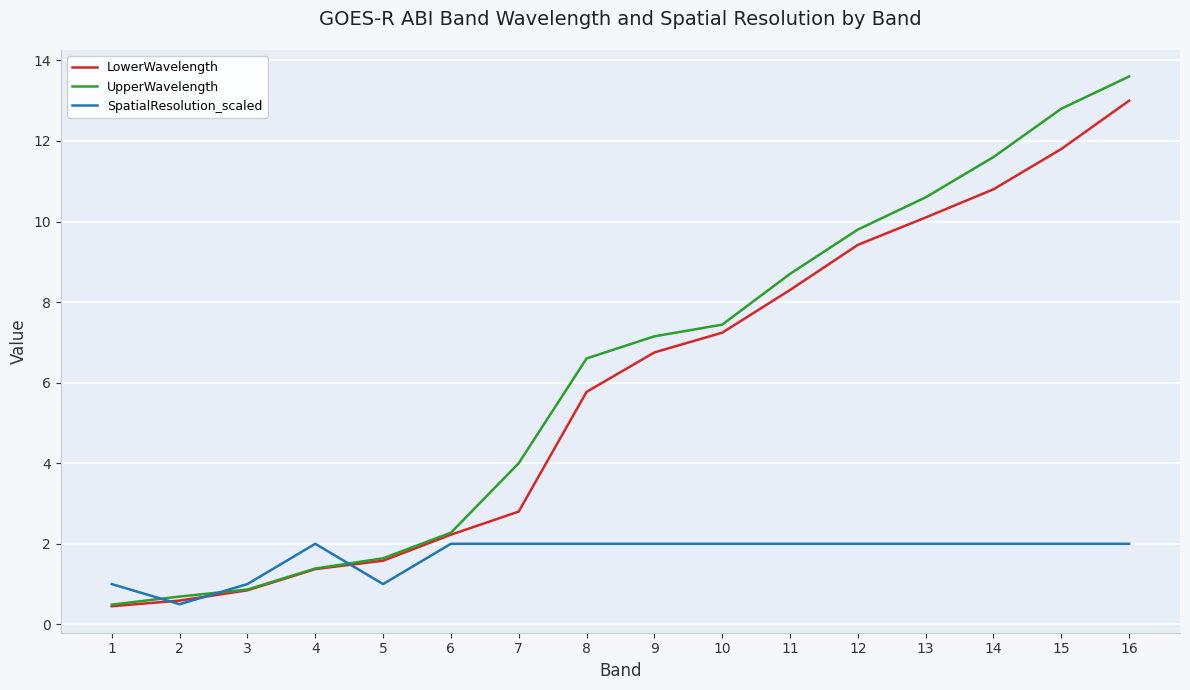

Rank the series by their maximum value, from highest to lowest.

UpperWavelength, LowerWavelength, SpatialResolution_scaled